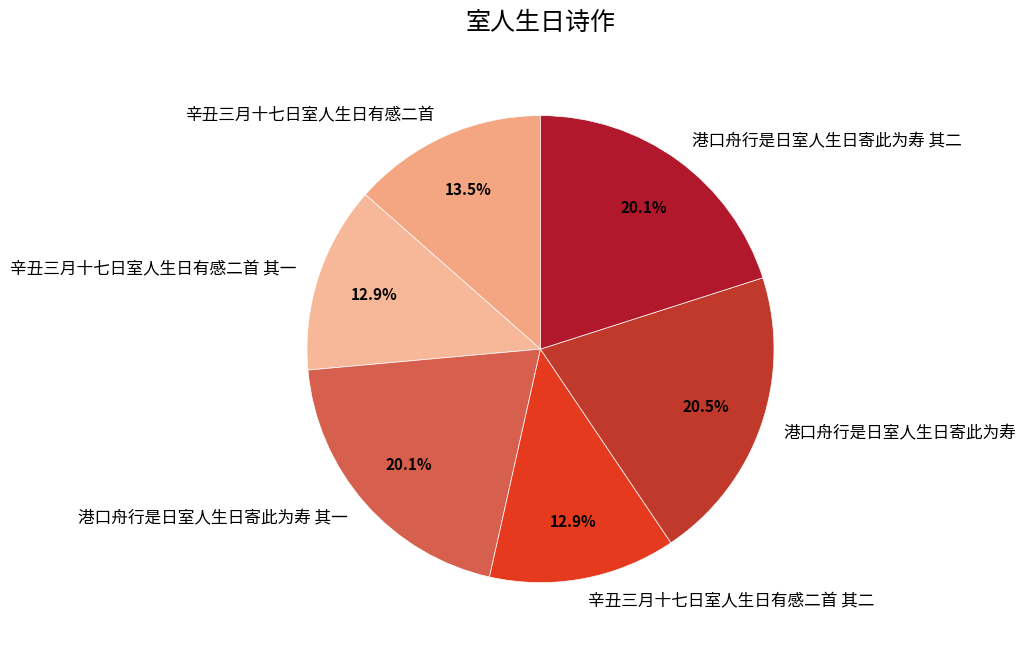

Count the number of slices in the pie.

6